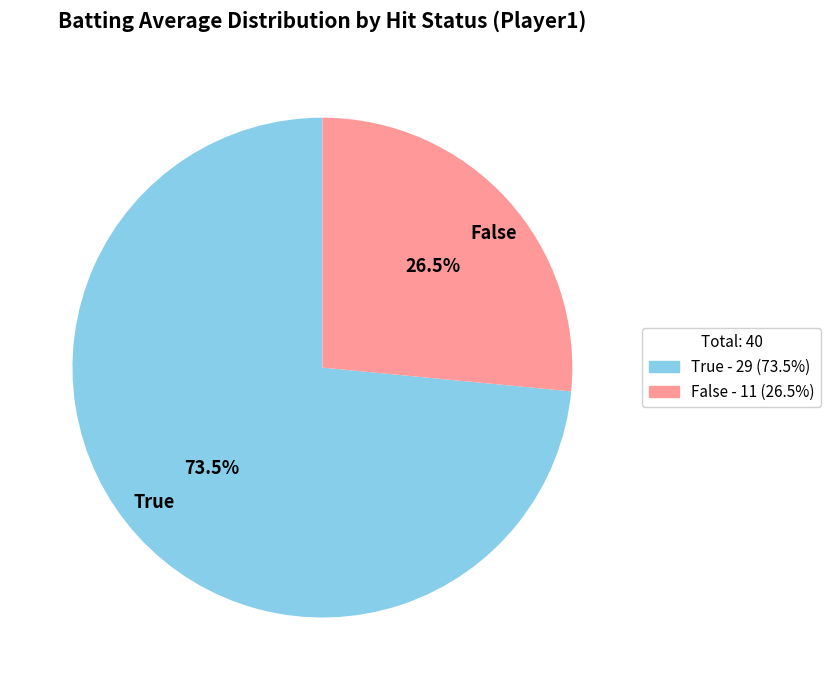

What is the total percentage of False and True?

100.0%